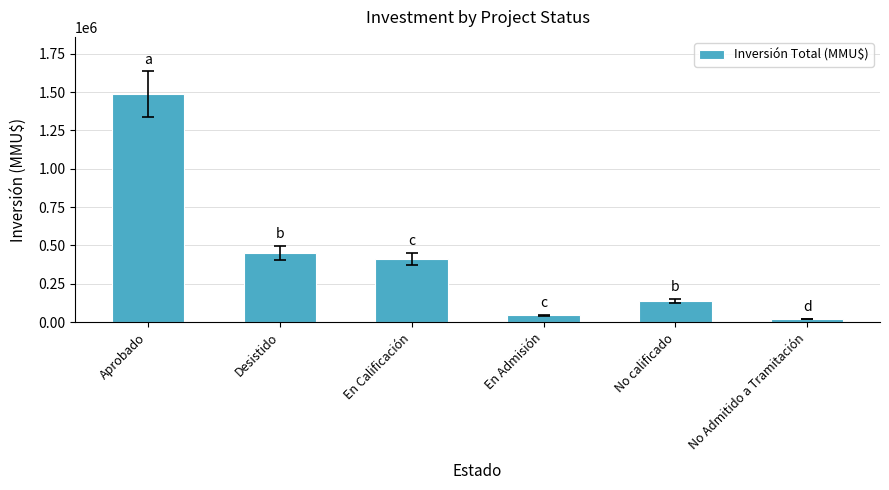

Are the bars horizontal?

No